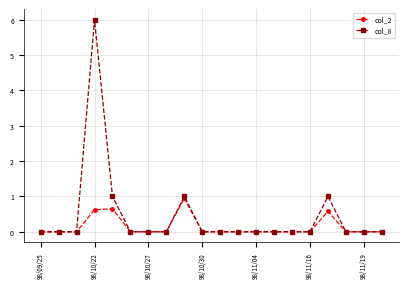

Which series has the widest spread of values?

col_8